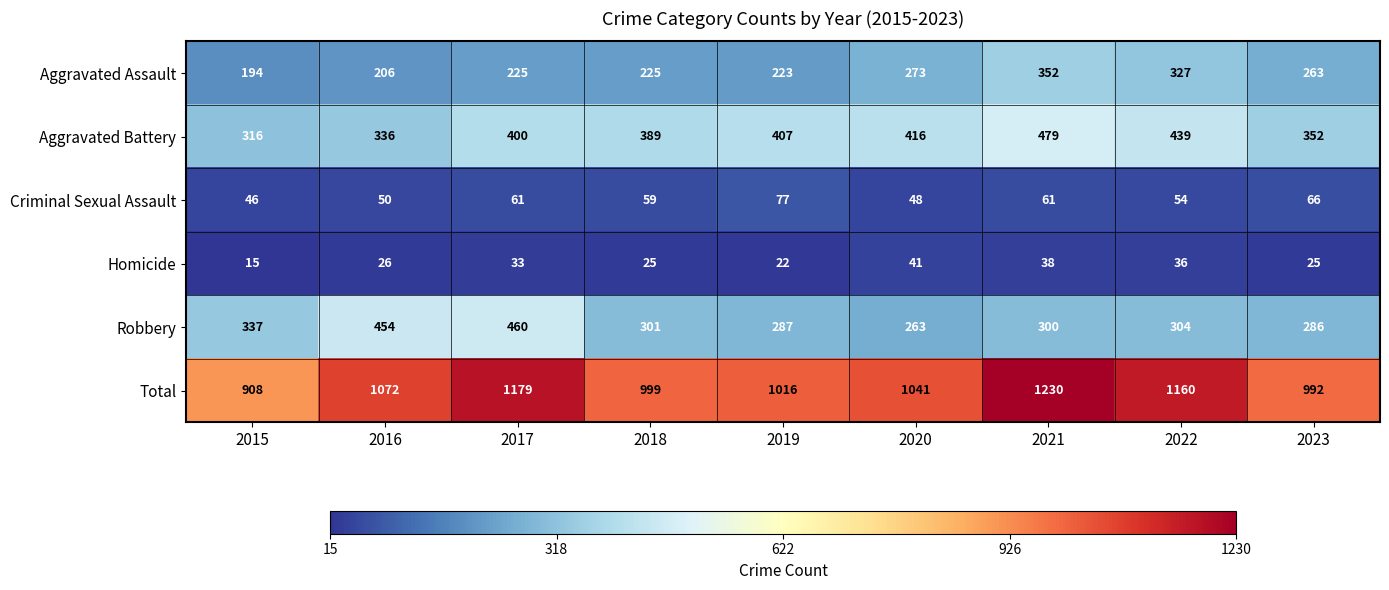

What is the difference between the highest and lowest values at 2020?

1000